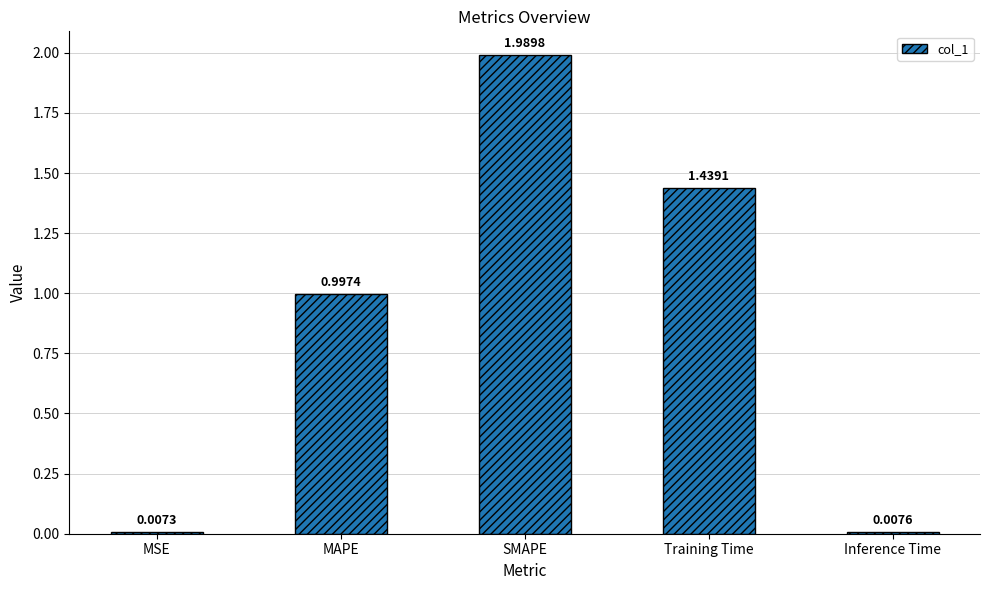

Which category has the highest value across all series?

SMAPE